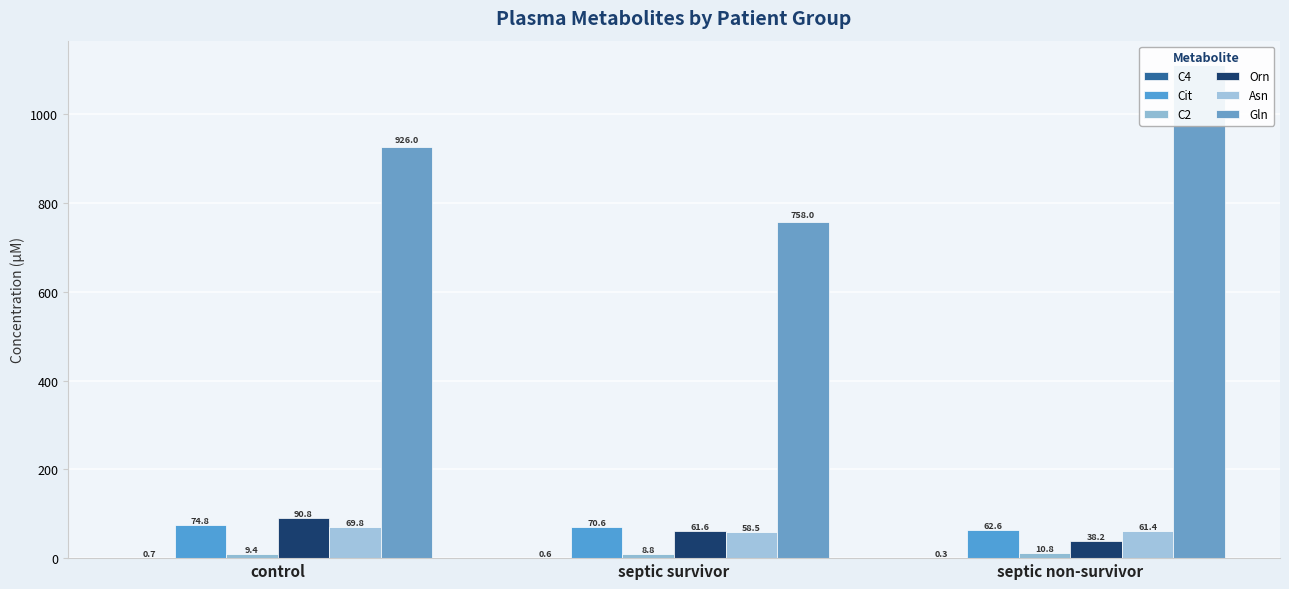

Which has a higher value, control or septic non-survivor?

control